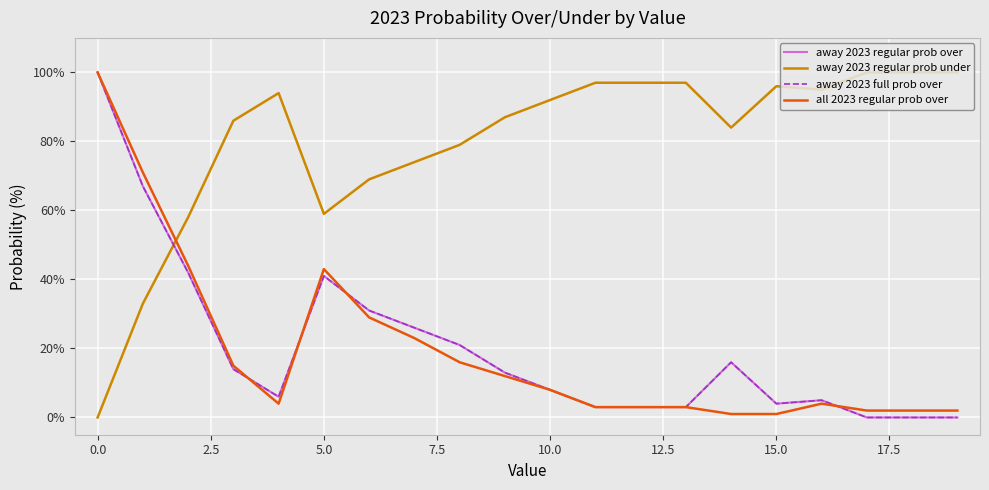

Rank the series by their maximum value, from lowest to highest.

away 2023 regular prob over, away 2023 regular prob under, away 2023 full prob over, all 2023 regular prob over